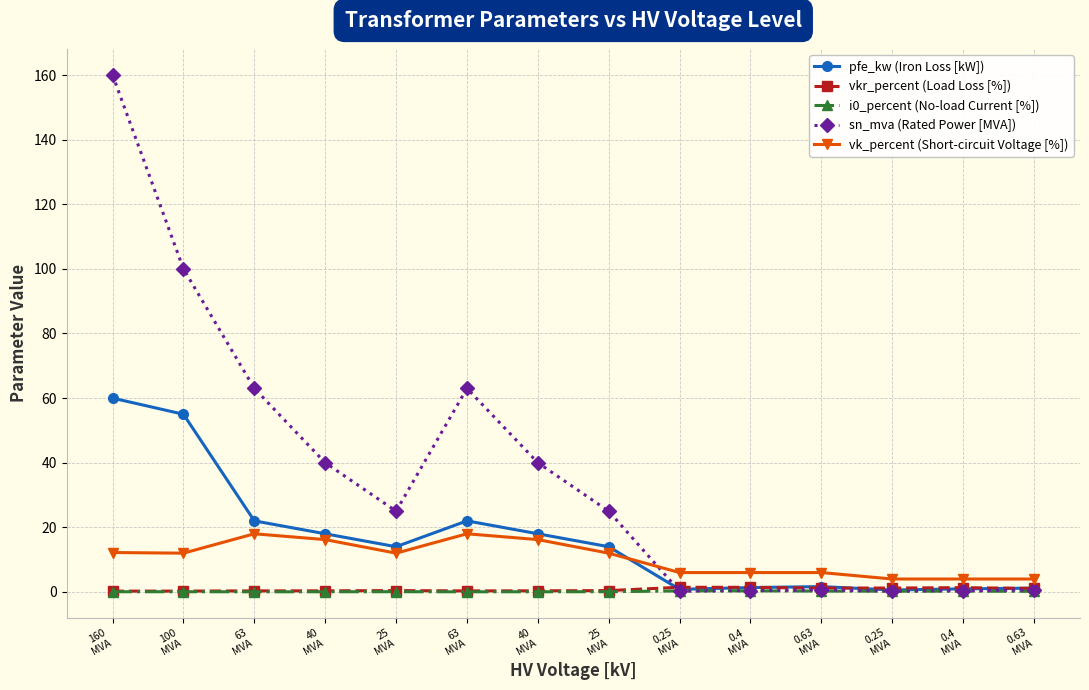

Between 160
MVA and 40
MVA, which is larger?

160
MVA